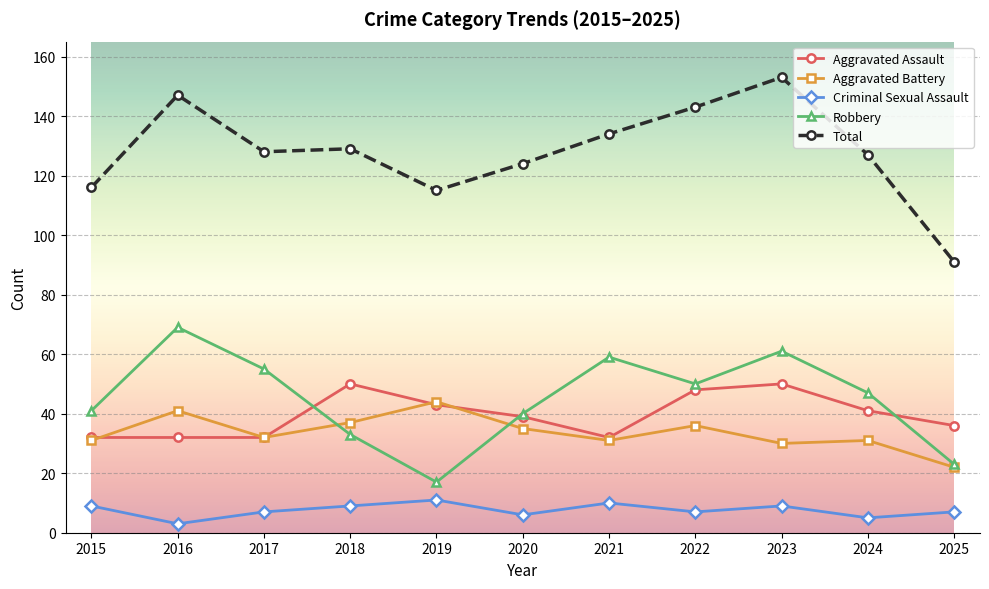

At which category does Robbery reach its first local peak?

2016